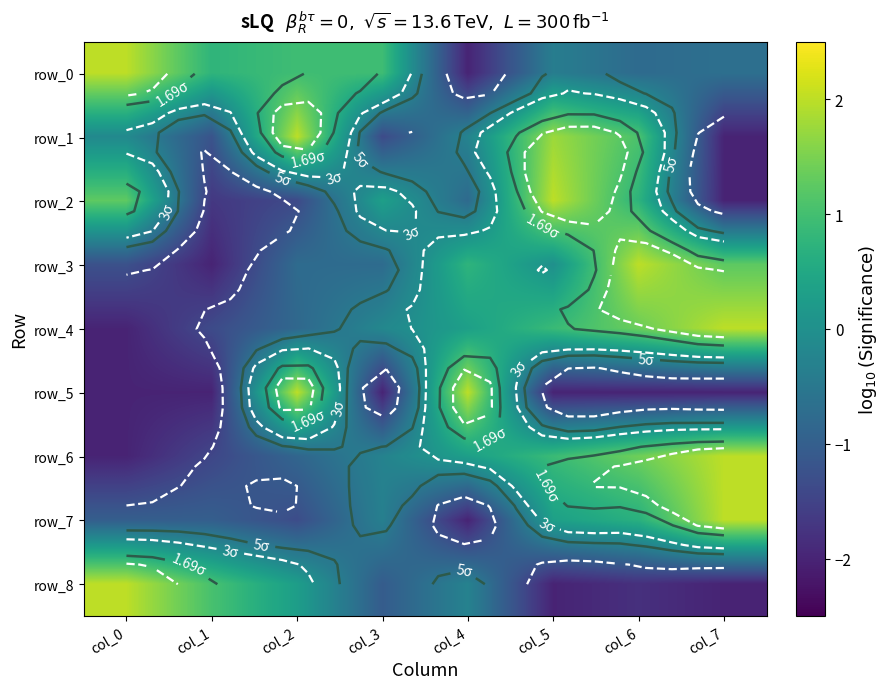

What is the difference between the row_6 values at col_4 and col_5?

0.6